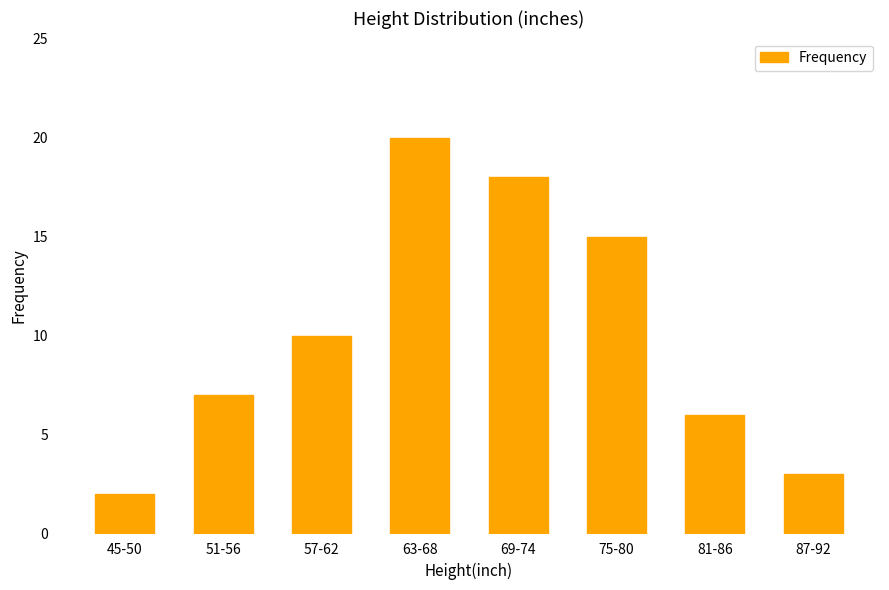

List the labels in order of value, largest first.

63-68, 69-74, 75-80, 57-62, 51-56, 81-86, 87-92, 45-50